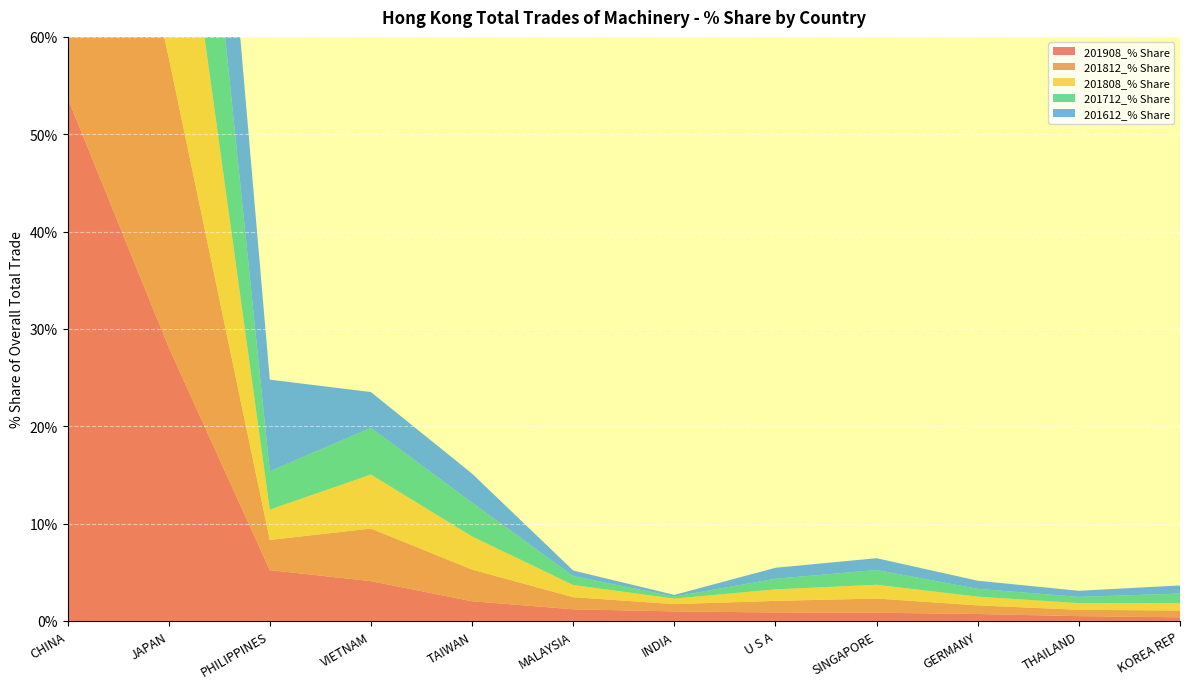

Reading right to left, what are all the values shown in this chart?

201908_% Share: KOREA REP=0.4	THAILAND=0.5	GERMANY=0.7	SINGAPORE=0.8	U S A=0.9	INDIA=1.0	MALAYSIA=1.2	TAIWAN=2.0	VIETNAM=4.1	PHILIPPINES=5.2	JAPAN=28.1	CHINA=53.7
201812_% Share: KOREA REP=0.7	THAILAND=0.7	GERMANY=0.9	SINGAPORE=1.5	U S A=1.2	INDIA=0.7	MALAYSIA=1.2	TAIWAN=3.3	VIETNAM=5.4	PHILIPPINES=3.1	JAPAN=29.8	CHINA=49.8
201808_% Share: KOREA REP=0.8	THAILAND=0.7	GERMANY=0.9	SINGAPORE=1.4	U S A=1.2	INDIA=0.6	MALAYSIA=1.3	TAIWAN=3.4	VIETNAM=5.5	PHILIPPINES=3.1	JAPAN=28.7	CHINA=50.5
201712_% Share: KOREA REP=1.0	THAILAND=0.6	GERMANY=0.8	SINGAPORE=1.5	U S A=1.1	INDIA=0.2	MALAYSIA=0.9	TAIWAN=3.5	VIETNAM=4.8	PHILIPPINES=3.9	JAPAN=29.8	CHINA=50.1
201612_% Share: KOREA REP=0.8	THAILAND=0.6	GERMANY=0.8	SINGAPORE=1.2	U S A=1.1	INDIA=0.2	MALAYSIA=0.6	TAIWAN=3.0	VIETNAM=3.7	PHILIPPINES=9.4	JAPAN=28.7	CHINA=48.5